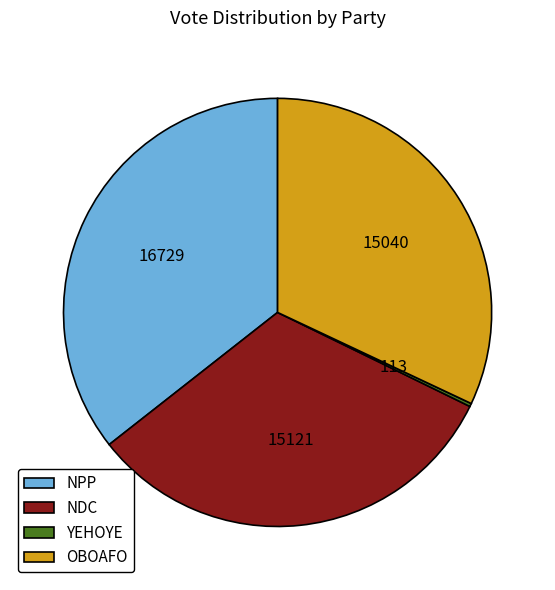

True or false: OBOAFO accounts for 45% of the total.

False